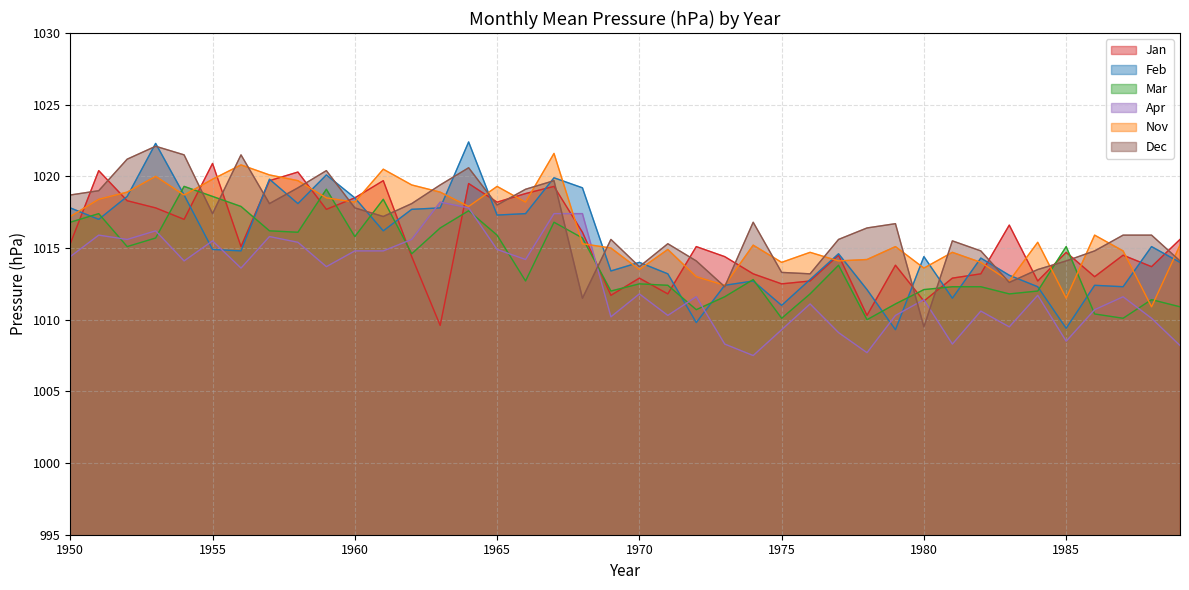

Is the value of Dec at 1979 greater than the value of Mar at 1986?

Yes